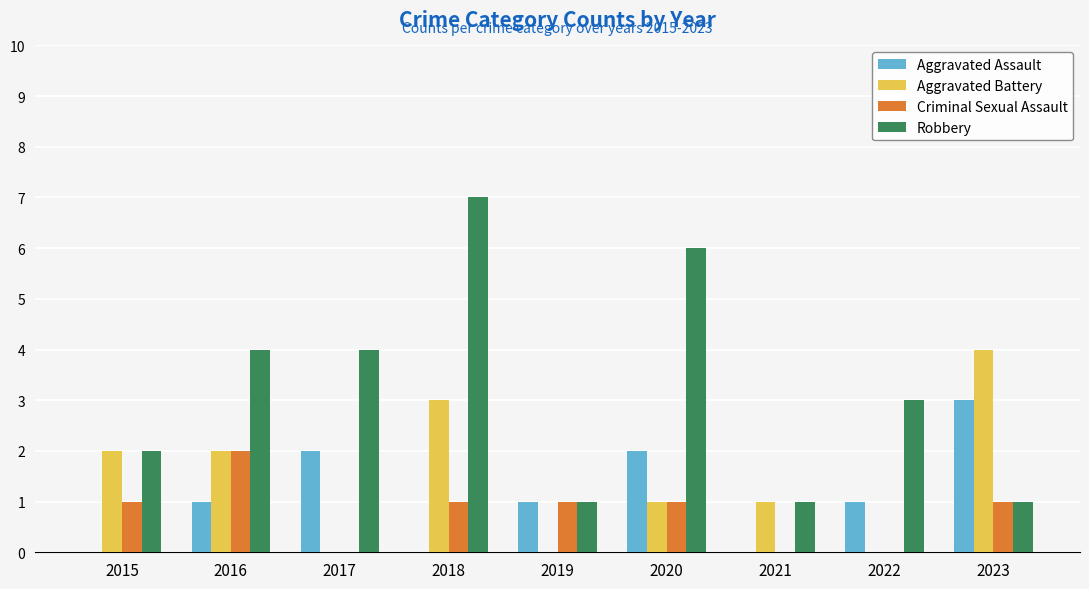

What is the maximum value shown in the chart?

7